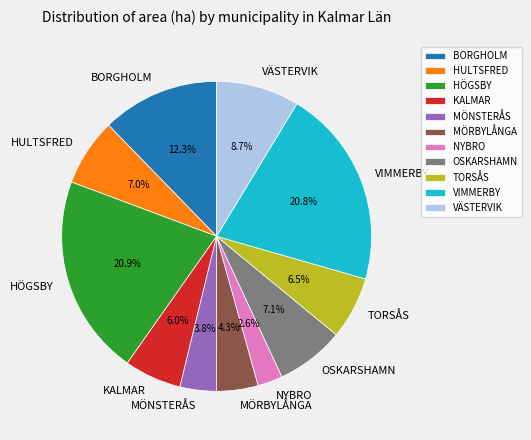

The KALMAR slice represents 6% of the pie. True or false?

True